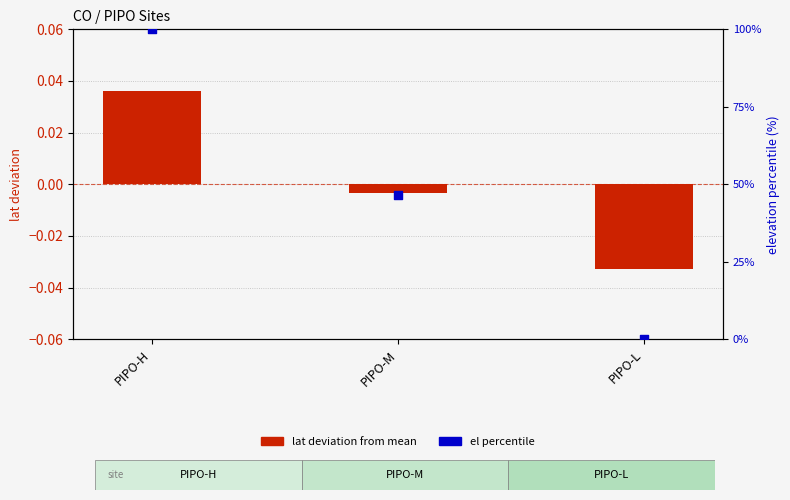

Which series has the largest Y range (max minus min)?

el percentile